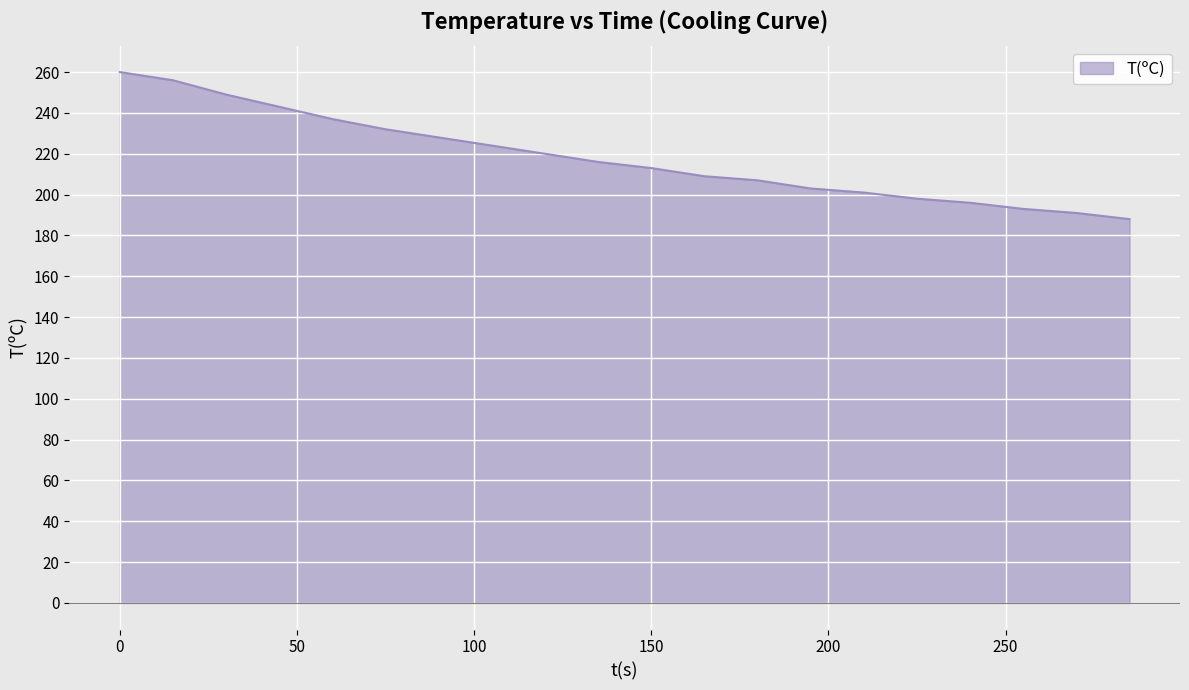

How many lines are shown in the chart?

1